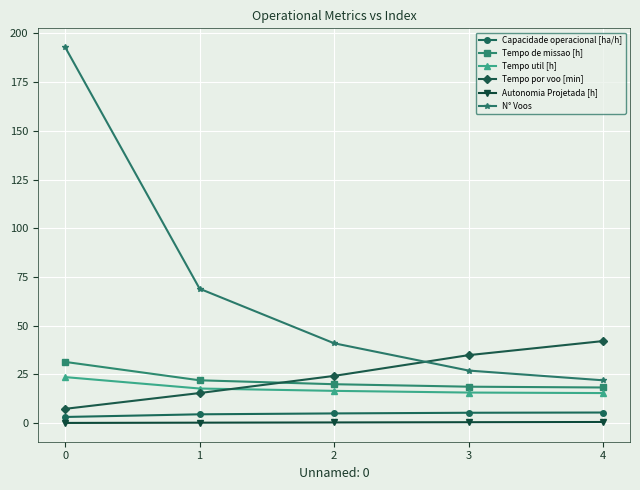

True or false: Autonomia Projetada [h] and Capacidade operacional [ha/h] cross at least once.

False